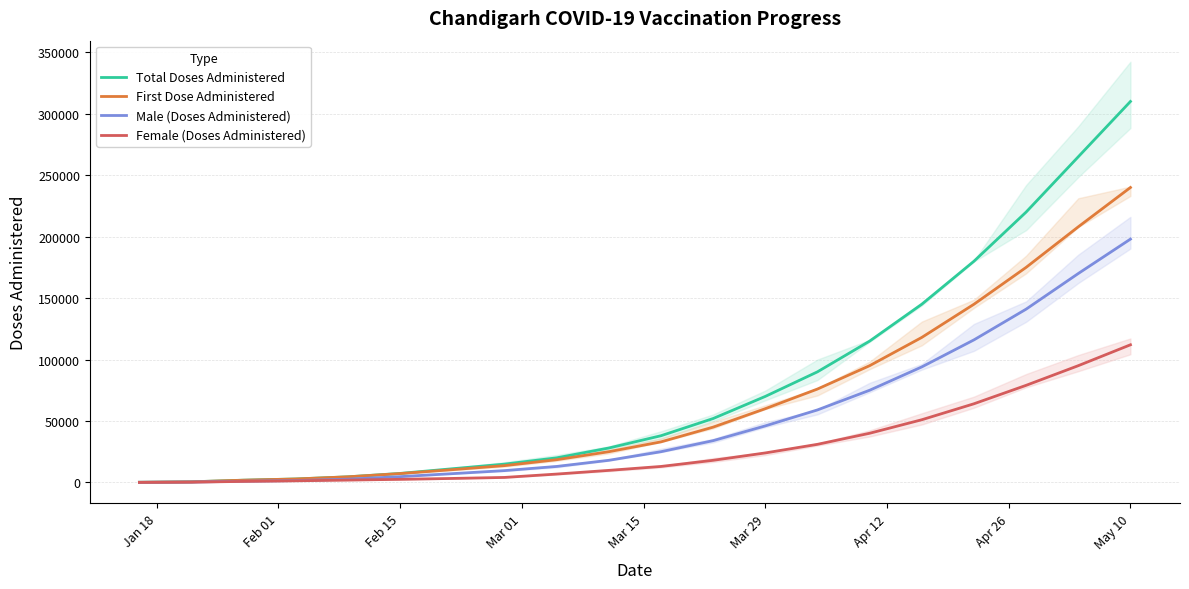

Rank the series by their maximum value, from highest to lowest.

Total Doses Administered, First Dose Administered, Male (Doses Administered), Female (Doses Administered)